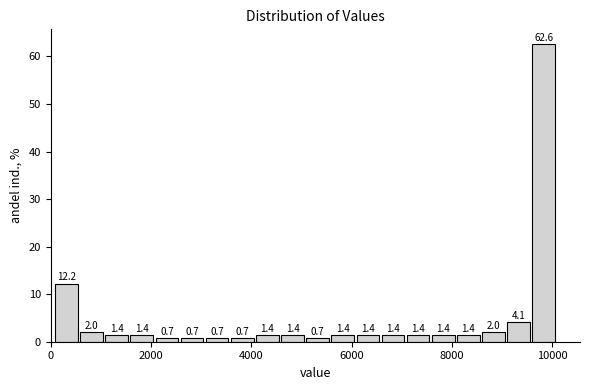

Read against the x-axis, roughly where is the centre of the tallest bar?

9800